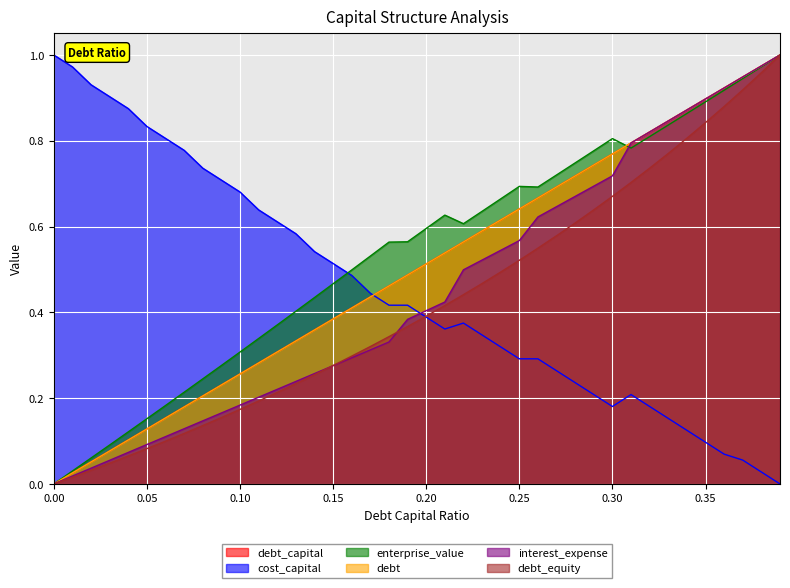

What is the sum of all cost_capital values?

18.1